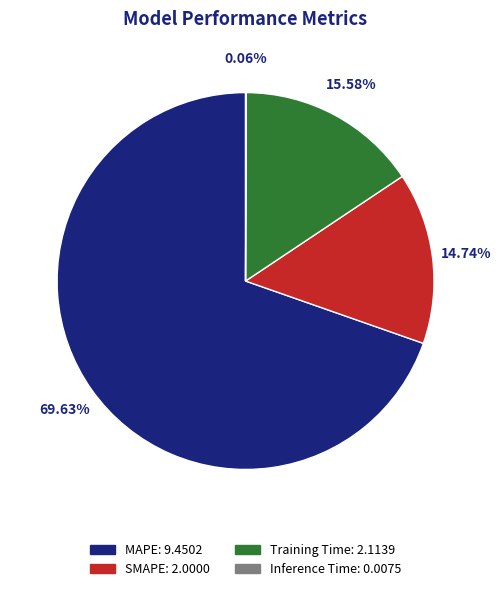

Which slice represents more than half of the pie?

MAPE